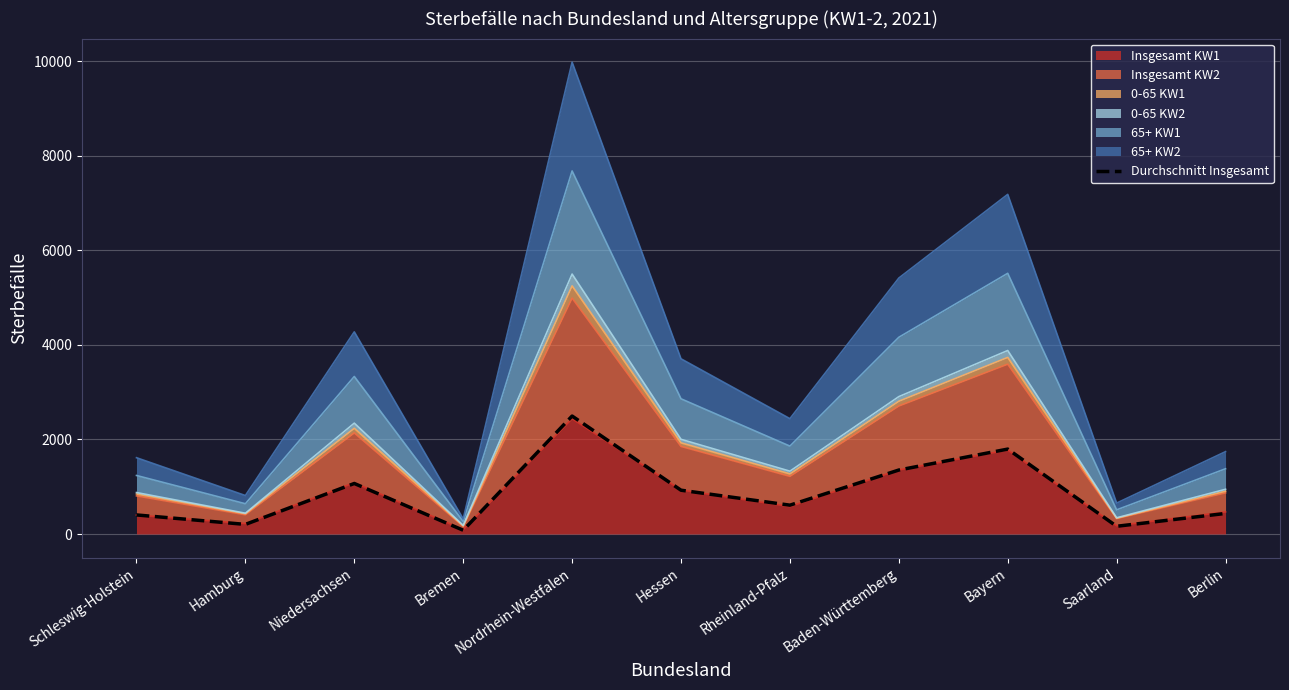

True or false: there are more than 0 points higher than both neighbors.

True